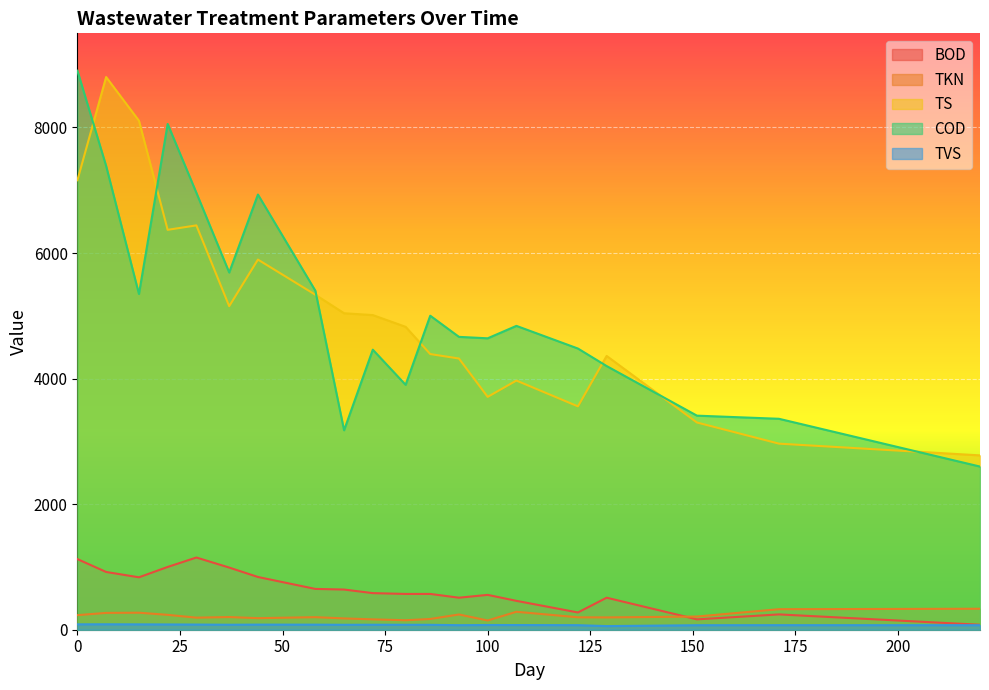

Reading left to right, extract all data points from this chart.

BOD: 0=1125.0	7=920.0	15=835.0	22=1000.0	29=1150.0	37=990.0	44=840.0	58=650.0	65=640.0	72=583.0	80=570.0	86=570.0	93=510.0	100=555.0	107=460.0	122=275.0	129=510.0	151=165.0	171=244.0	220=79.0
TKN: 0=232.0	7=268.0	15=271.0	22=237.0	29=192.0	37=202.0	44=184.0	58=200.0	65=180.0	72=165.0	80=151.0	86=171.0	93=243.0	100=147.0	107=286.0	122=198.0	129=196.0	151=210.0	171=327.0	220=334.0
TS: 0=7160.0	7=8804.0	15=8108.0	22=6370.0	29=6441.0	37=5154.0	44=5896.0	58=5336.0	65=5041.0	72=5012.0	80=4825.0	86=4391.0	93=4320.0	100=3709.0	107=3969.0	122=3558.0	129=4361.0	151=3301.0	171=2964.0	220=2777.0
COD: 0=8905.0	7=7388.0	15=5348.0	22=8056.0	29=6960.0	37=5690.0	44=6932.0	58=5400.0	65=3177.0	72=4461.0	80=3901.0	86=5002.0	93=4665.0	100=4642.0	107=4840.0	122=4479.0	129=4200.0	151=3410.0	171=3360.0	220=2599.0
TVS: 0=85.9	7=86.5	15=85.2	22=83.8	29=82.1	37=79.2	44=81.2	58=80.6	65=78.4	72=79.3	80=78.7	86=78.0	93=72.3	100=74.9	107=74.4	122=72.5	129=57.7	151=71.8	171=72.5	220=71.9